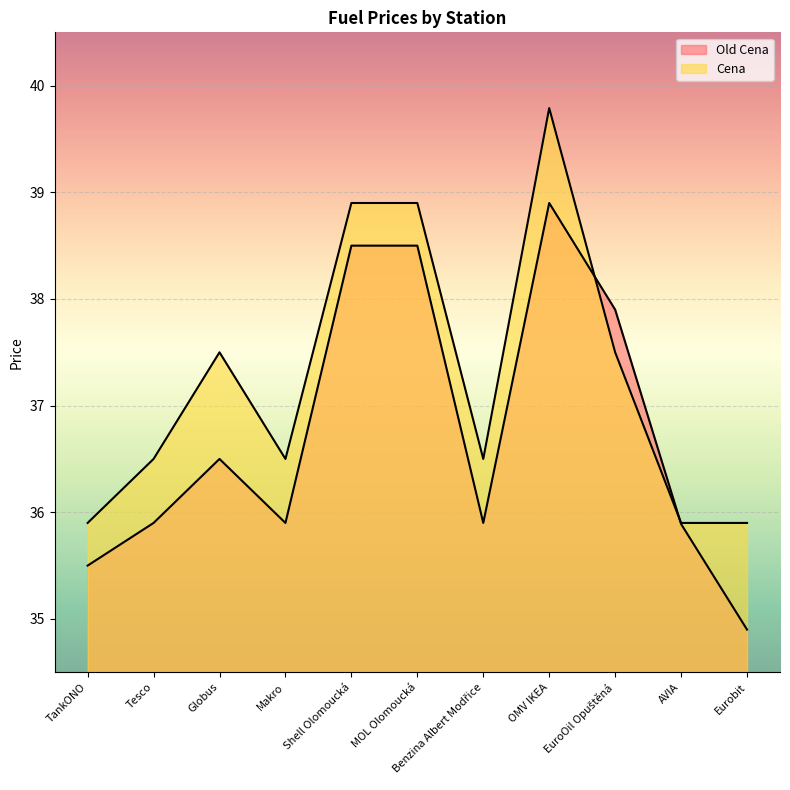

How many data points does each series have?

11